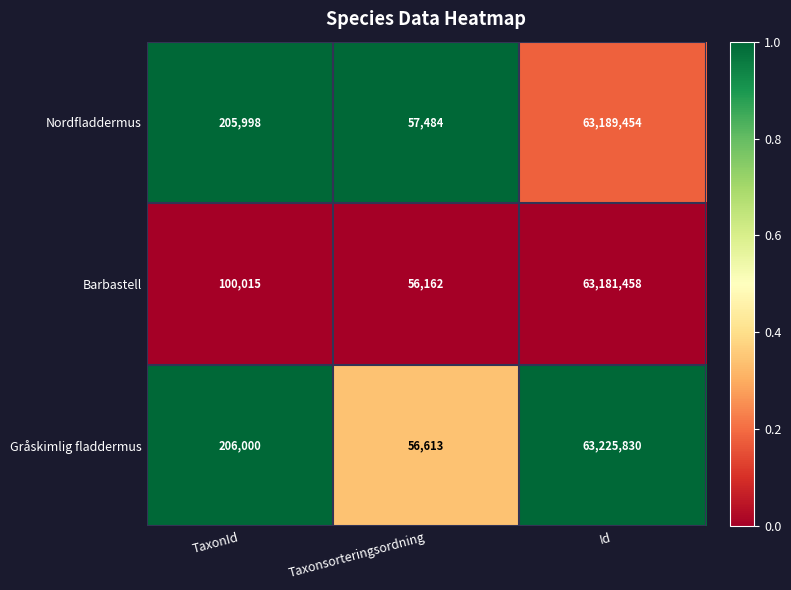

How many distinct data groups are displayed?

3